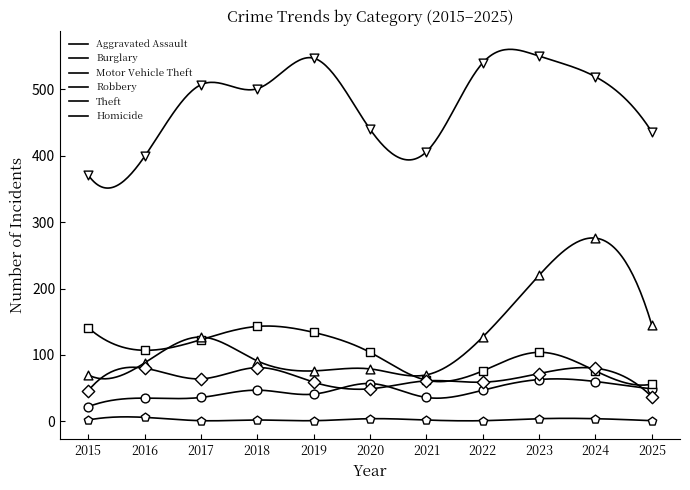

Is the value of Burglary at 2016 greater than the value of Aggravated Assault at 2015?

Yes